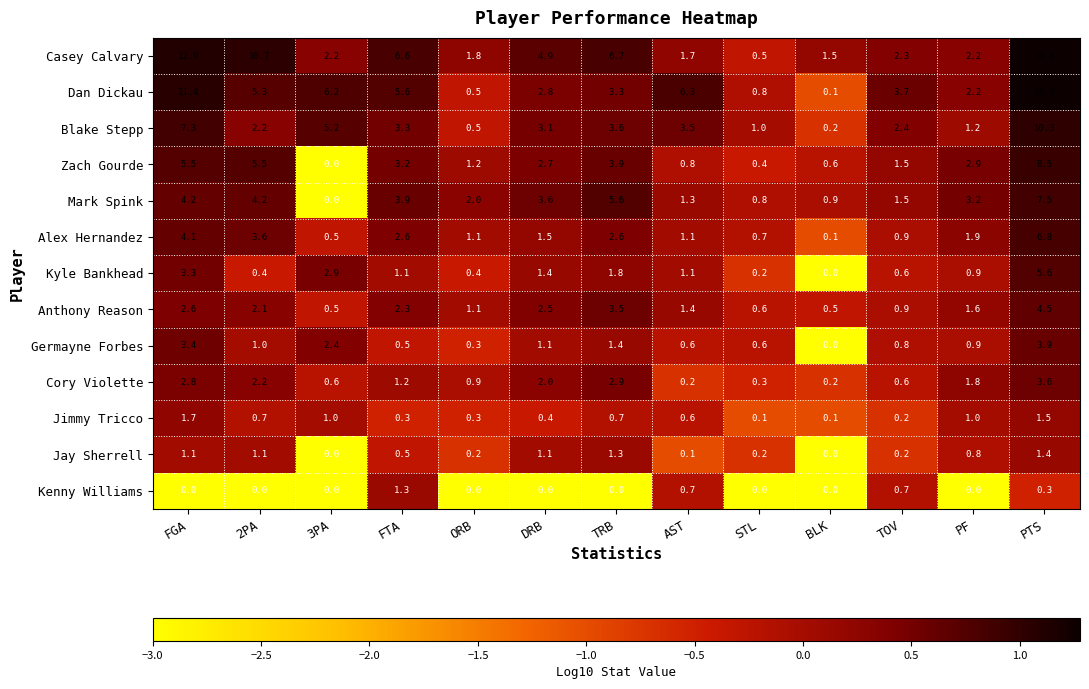

Which series changed the most between 3PA and BLK?

Dan Dickau